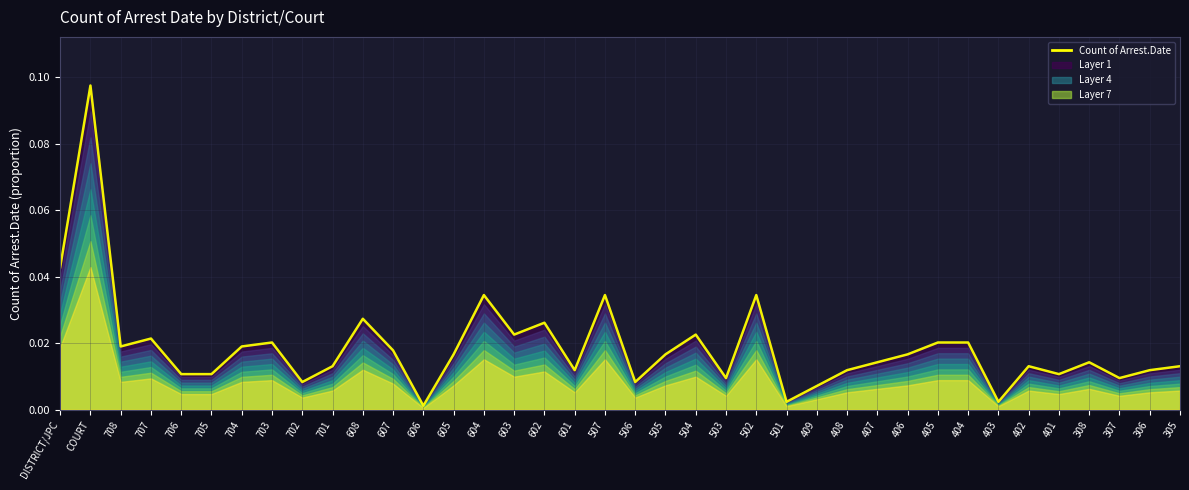

List the labels in order of value, smallest first.

606, 501, 403, 409, 702, 506, 503, 307, 706, 705, 401, 601, 408, 306, 701, 402, 305, 407, 308, 605, 505, 406, 607, 708, 704, 703, 405, 404, 707, 603, 504, 602, 608, 604, 507, 502, DISTRICT/JPC, COURT